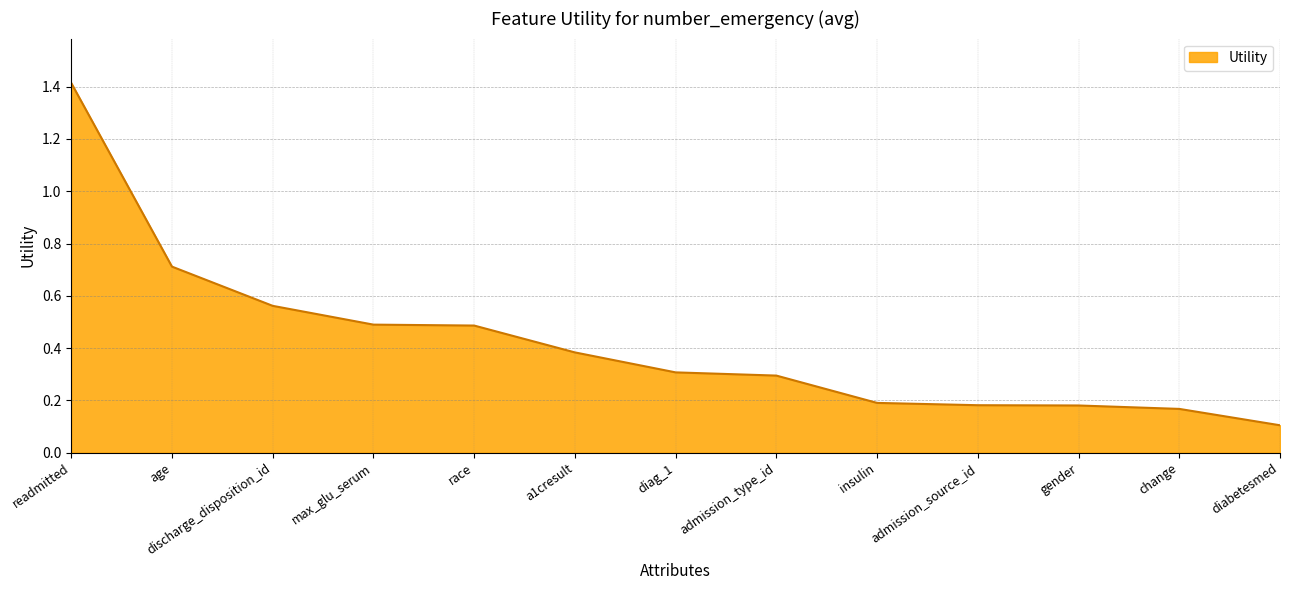

Between discharge_disposition_id and admission_type_id, which is larger?

discharge_disposition_id